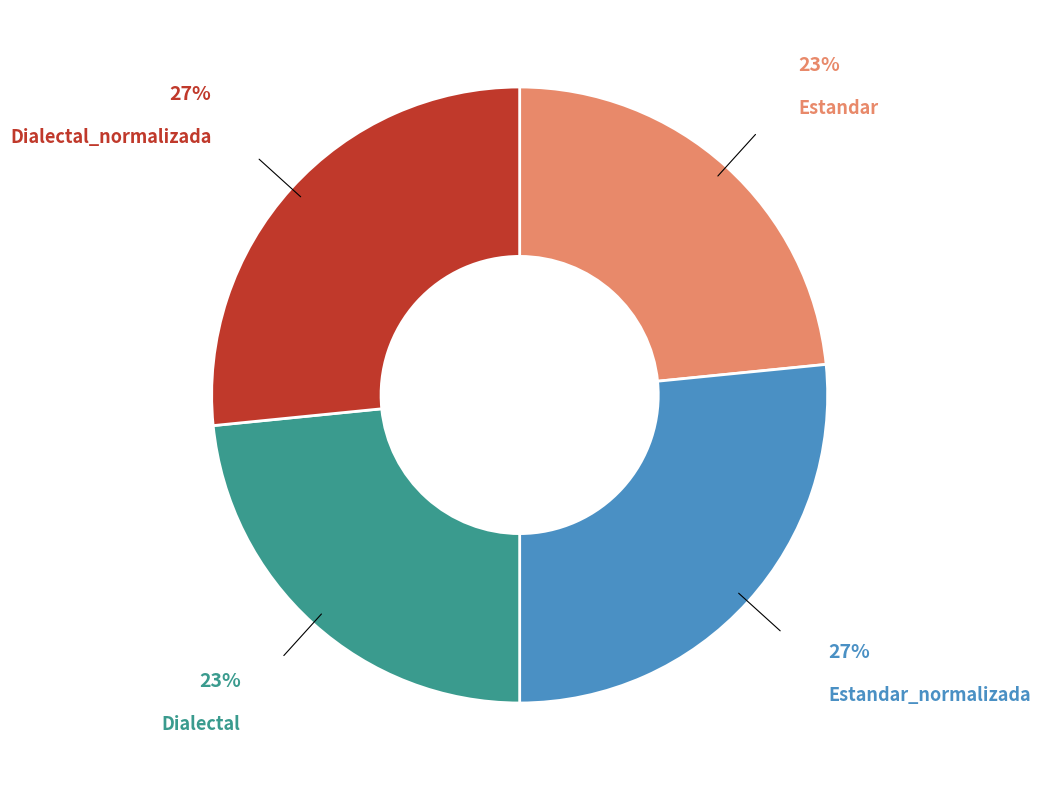

The Dialectal slice represents 23% of the pie. True or false?

True